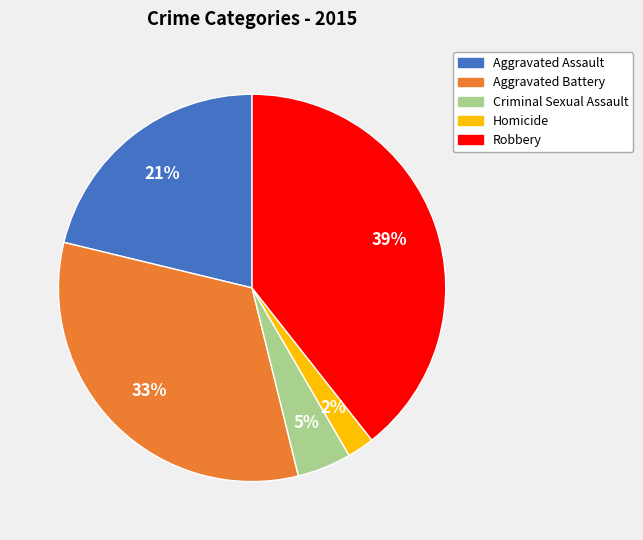

Is Robbery the majority of the pie?

No